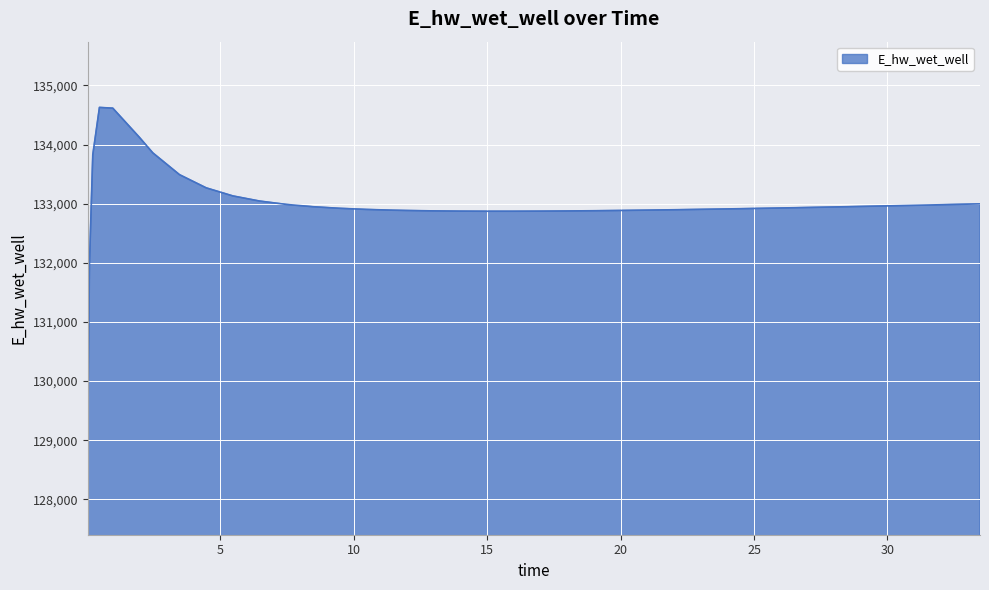

What is the maximum value shown in the chart?

134628.0